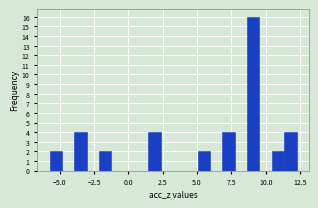

Read against the x-axis, roughly where is the centre of the tallest bar?

9.0